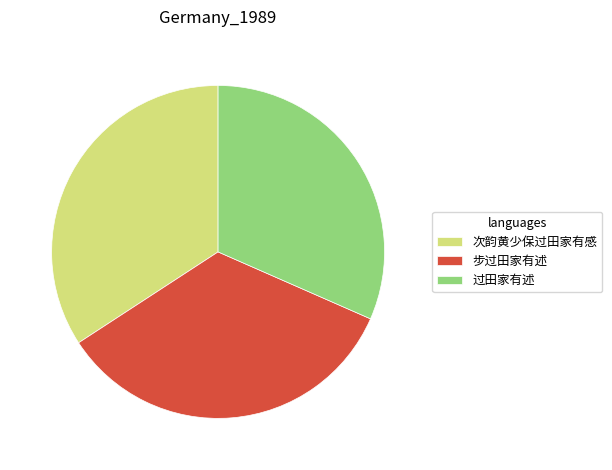

Approximately how many times larger is the value at 步过田家有述 compared to 过田家有述?

1.1